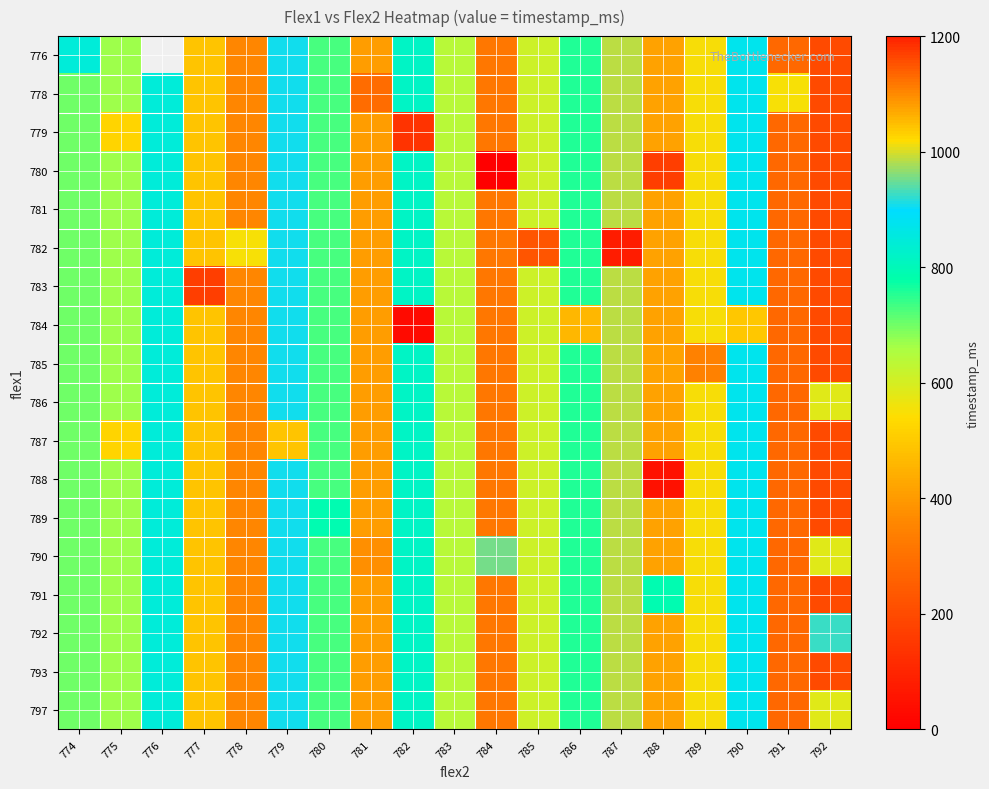

True or false: 793 has a value of 985.0 at 787.

True